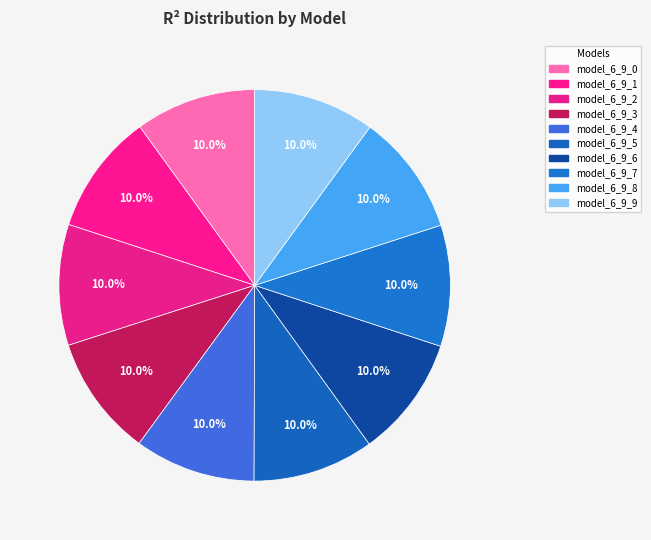

Is it true that model_6_9_4 is 10% of the pie?

True